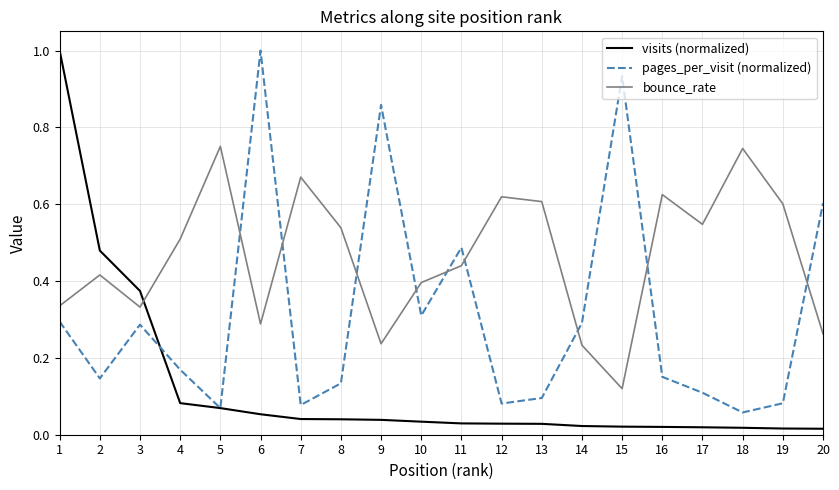

Where do pages_per_visit (normalized) and visits (normalized) first cross each other?

3 and 4